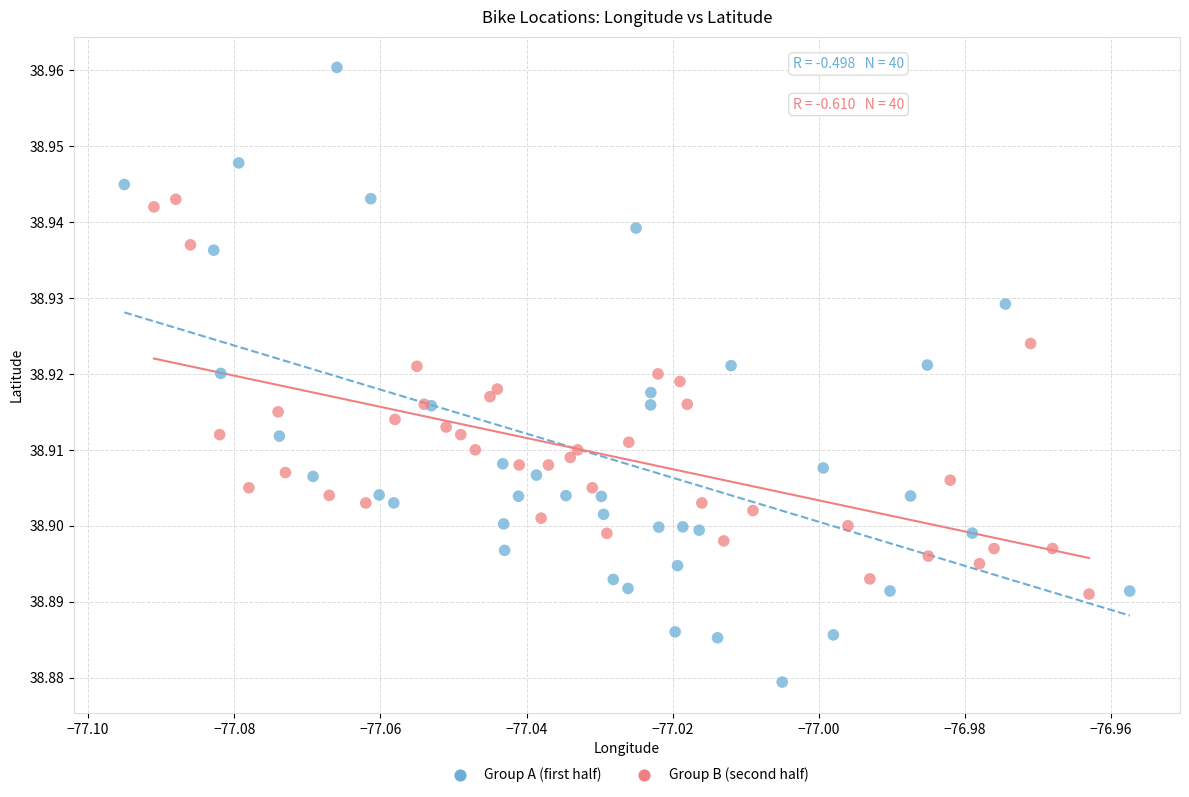

Which series contains the highest Y value?

Group A (first half)